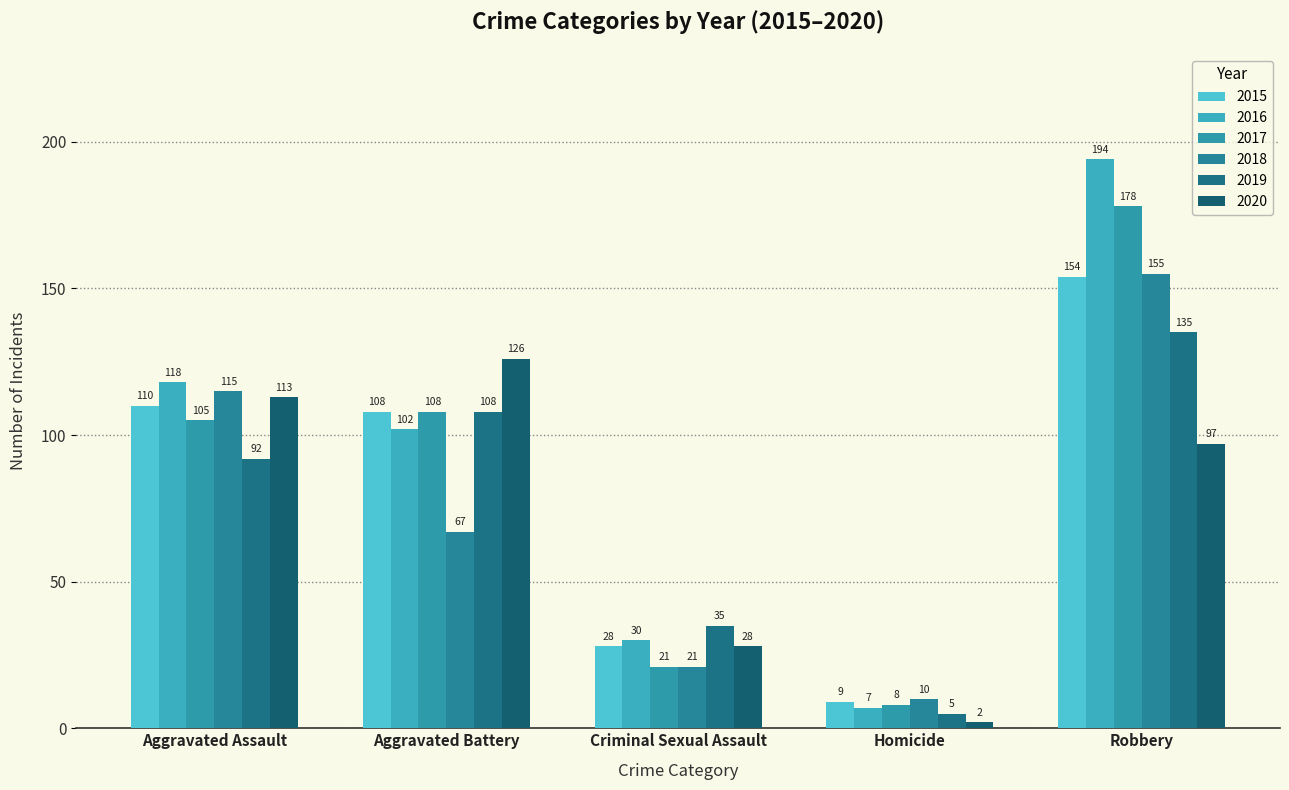

What is the lowest value of the 2018 series?

10